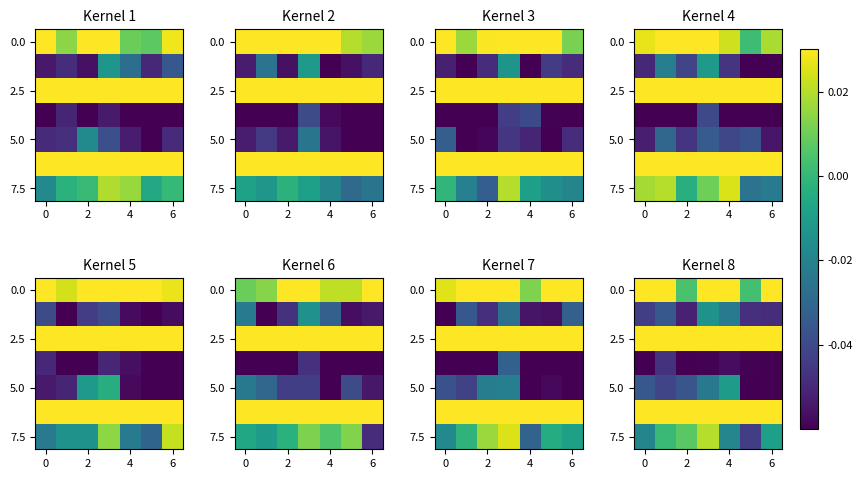

What is the minimum value shown in the chart?

-0.1